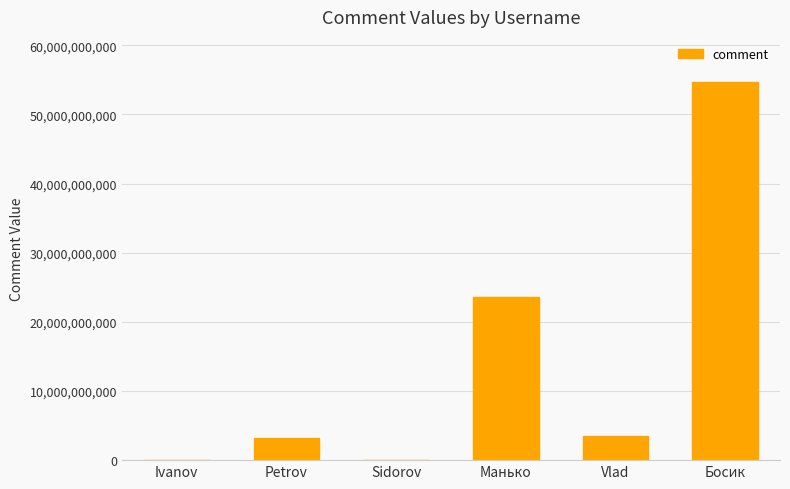

Count the number of categories in the chart.

6